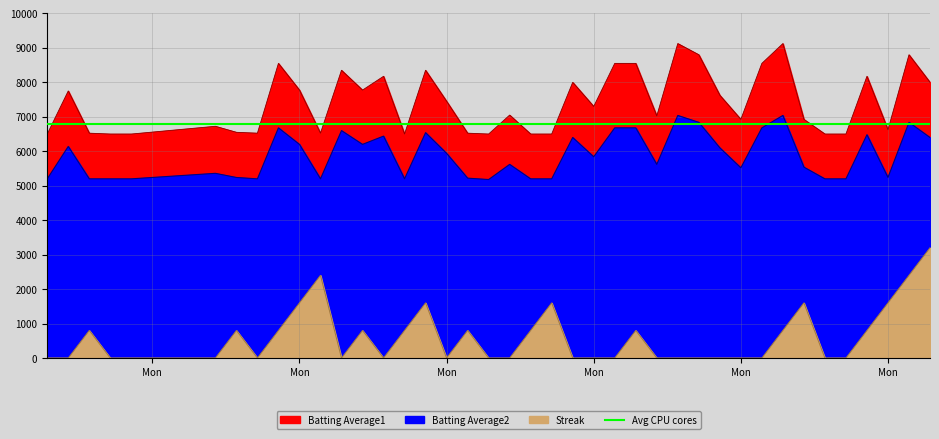

Does the chart have visible grid lines?

Yes